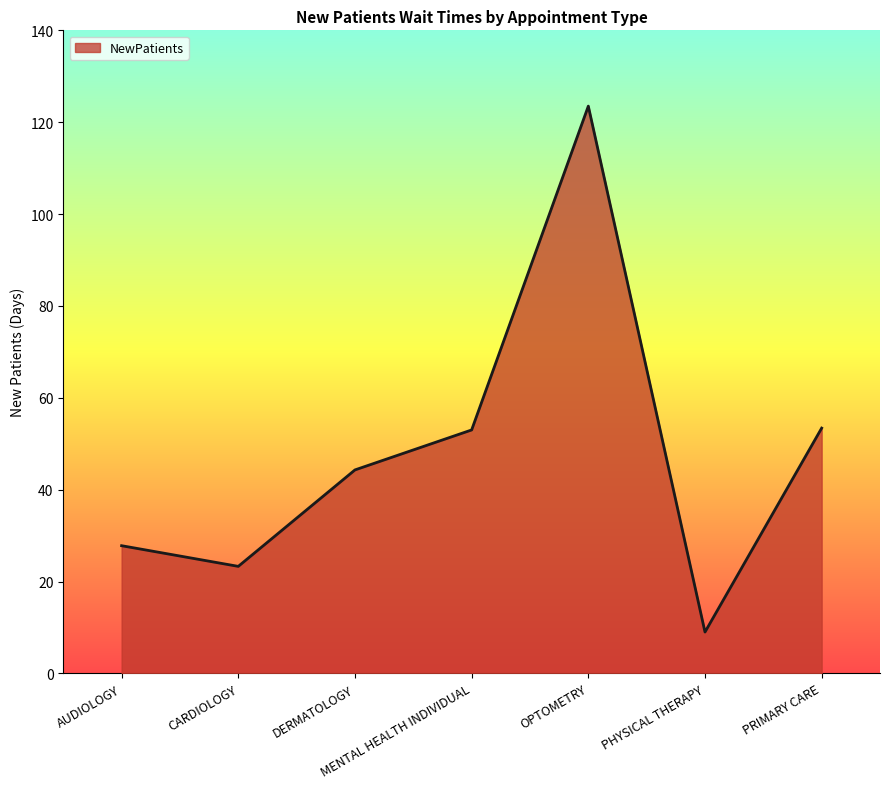

Between MENTAL HEALTH INDIVIDUAL and OPTOMETRY, which is larger?

OPTOMETRY